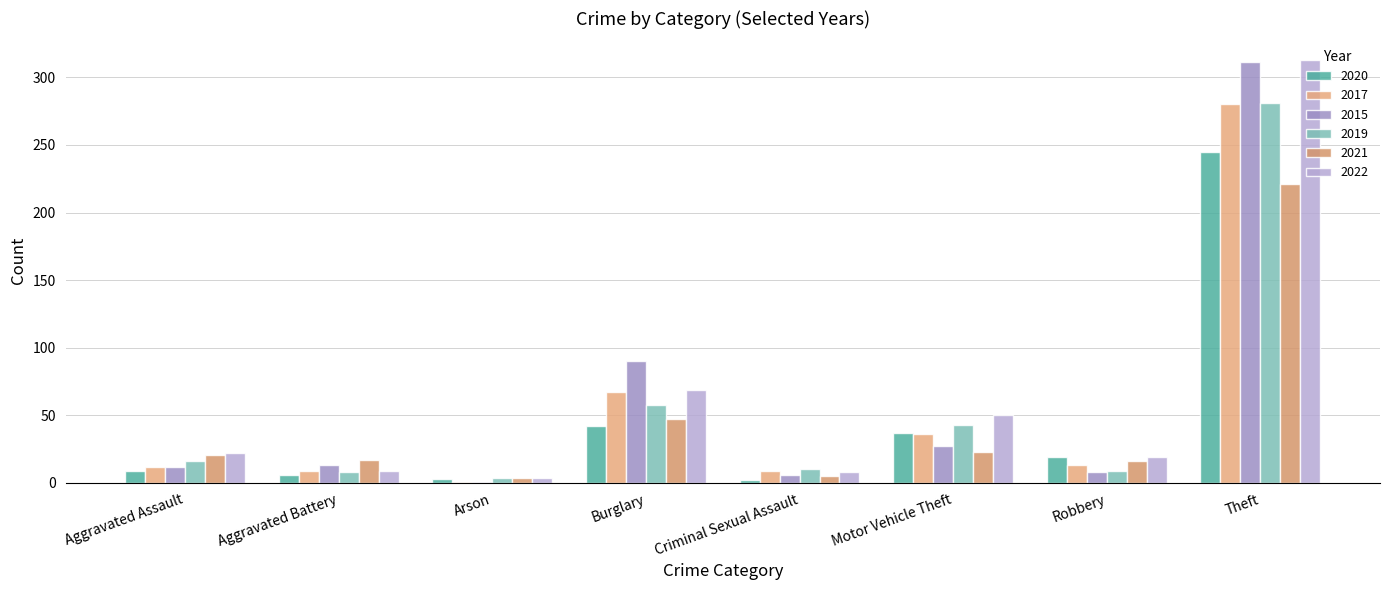

Reading left to right, list all the values displayed in this chart.

2020: Aggravated Assault=9	Aggravated Battery=6	Arson=3	Burglary=42	Criminal Sexual Assault=2	Motor Vehicle Theft=37	Robbery=19	Theft=245
2017: Aggravated Assault=12	Aggravated Battery=9	Arson=1	Burglary=67	Criminal Sexual Assault=9	Motor Vehicle Theft=36	Robbery=13	Theft=280
2015: Aggravated Assault=12	Aggravated Battery=13	Arson=1	Burglary=90	Criminal Sexual Assault=6	Motor Vehicle Theft=27	Robbery=8	Theft=311
2019: Aggravated Assault=16	Aggravated Battery=8	Arson=4	Burglary=58	Criminal Sexual Assault=10	Motor Vehicle Theft=43	Robbery=9	Theft=281
2021: Aggravated Assault=21	Aggravated Battery=17	Arson=4	Burglary=47	Criminal Sexual Assault=5	Motor Vehicle Theft=23	Robbery=16	Theft=221
2022: Aggravated Assault=22	Aggravated Battery=9	Arson=4	Burglary=69	Criminal Sexual Assault=8	Motor Vehicle Theft=50	Robbery=19	Theft=313